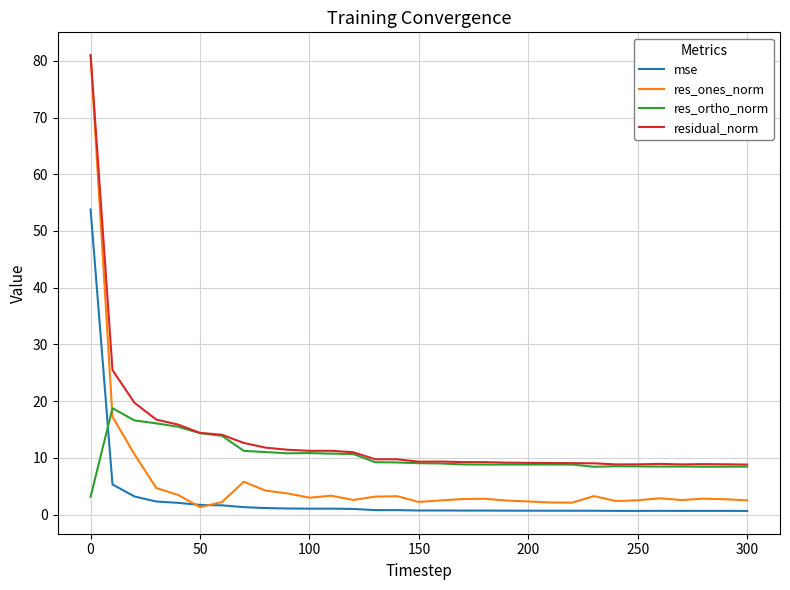

List the series in order of their overall mean, lowest first.

mse, res_ones_norm, res_ortho_norm, residual_norm